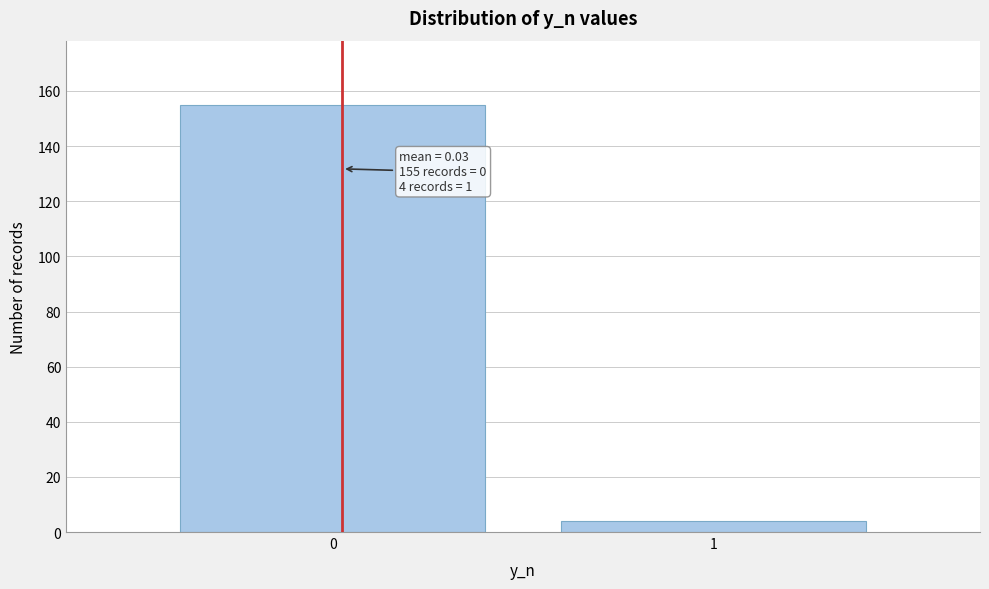

Reading right to left, what are all the values shown in this chart?

4	155